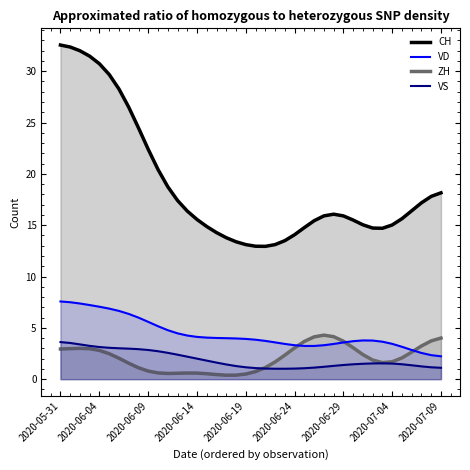

True or false: VS has a value of 0.9 at 11.

False